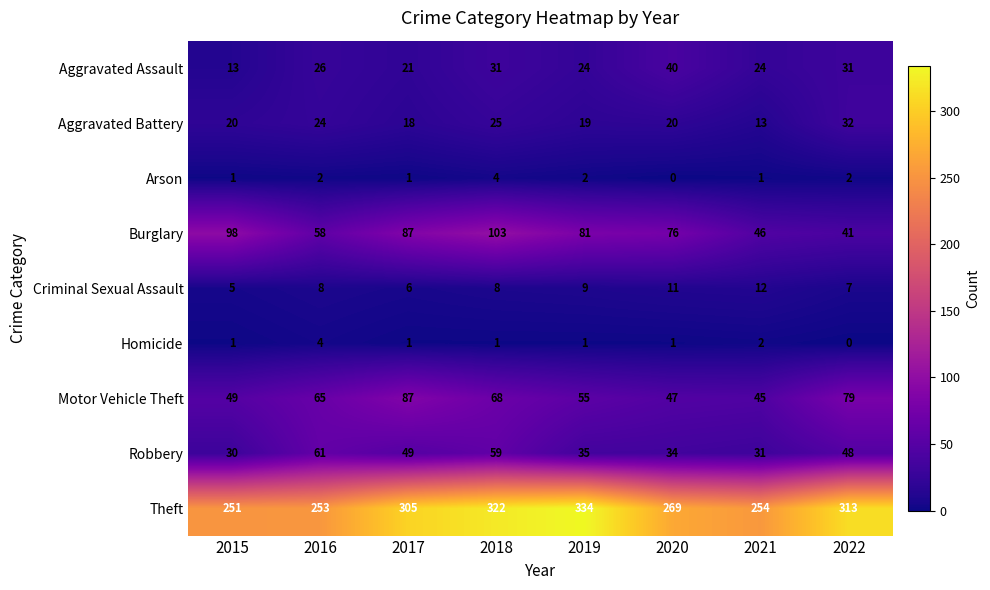

What is the spread (max minus min) of values at 2021?

253